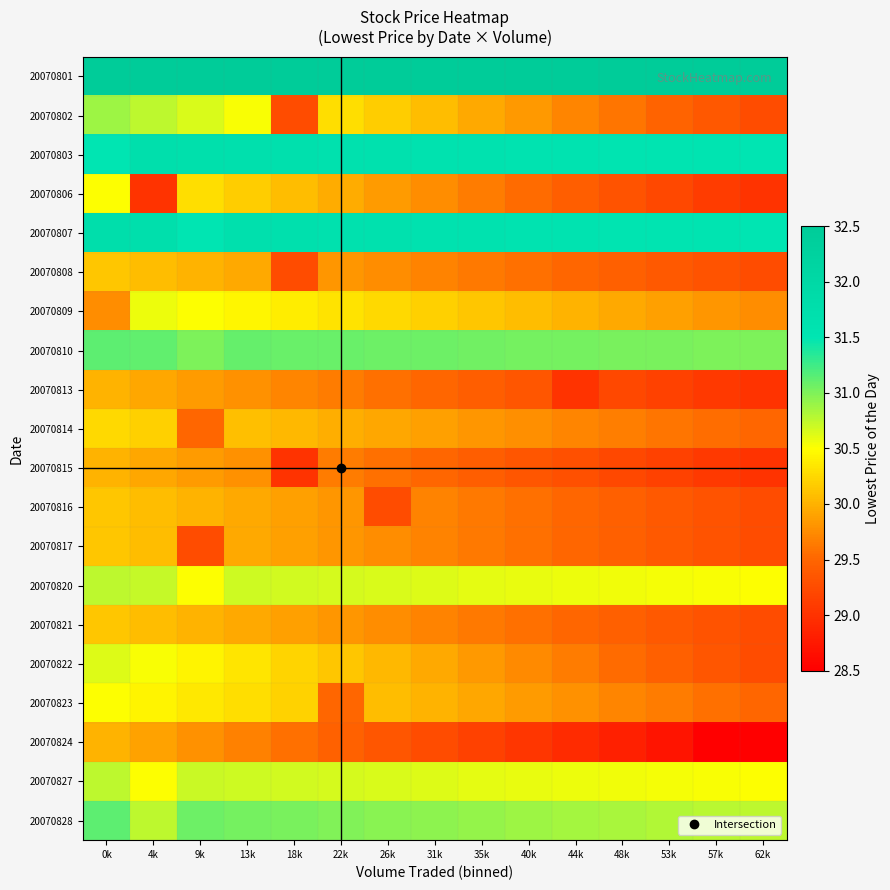

List the series in order of their peak value, lowest first.

20070813, 20070815, 20070824, 20070808, 20070816, 20070817, 20070821, 20070814, 20070806, 20070823, 20070809, 20070822, 20070820, 20070827, 20070802, 20070810, 20070828, 20070803, 20070807, 20070801